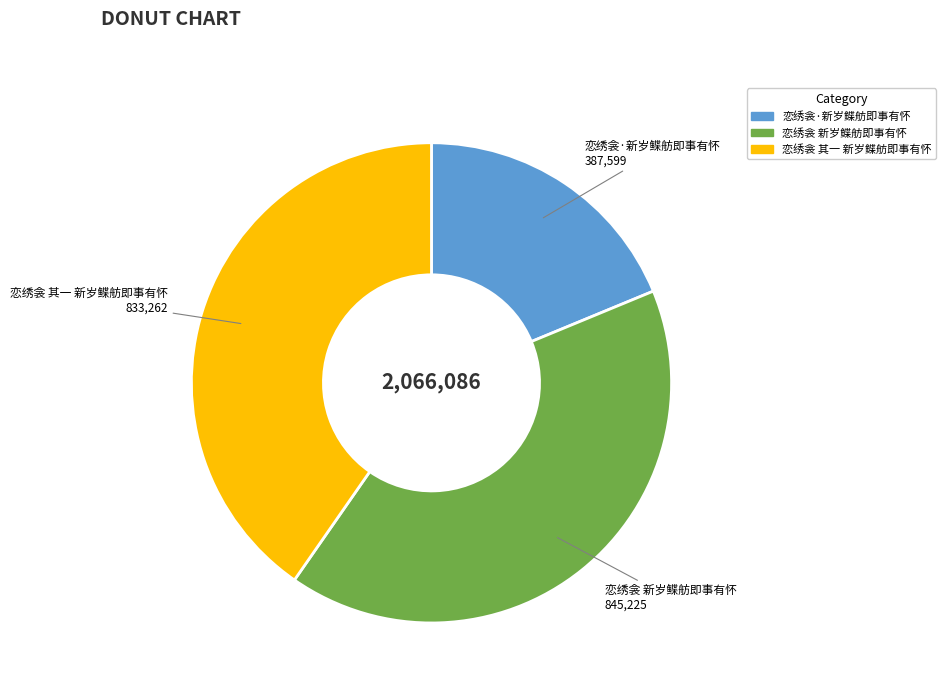

Between 恋绣衾 新岁鲽舫即事有怀 and 恋绣衾·新岁鲽舫即事有怀, which is larger?

恋绣衾 新岁鲽舫即事有怀